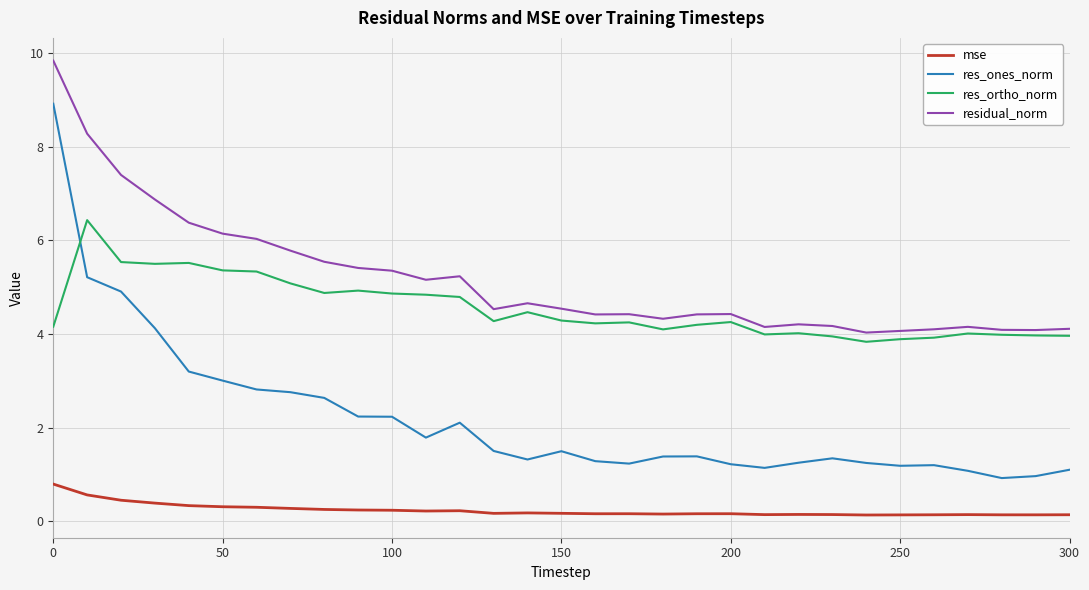

What is the sum of all res_ones_norm values?

68.2